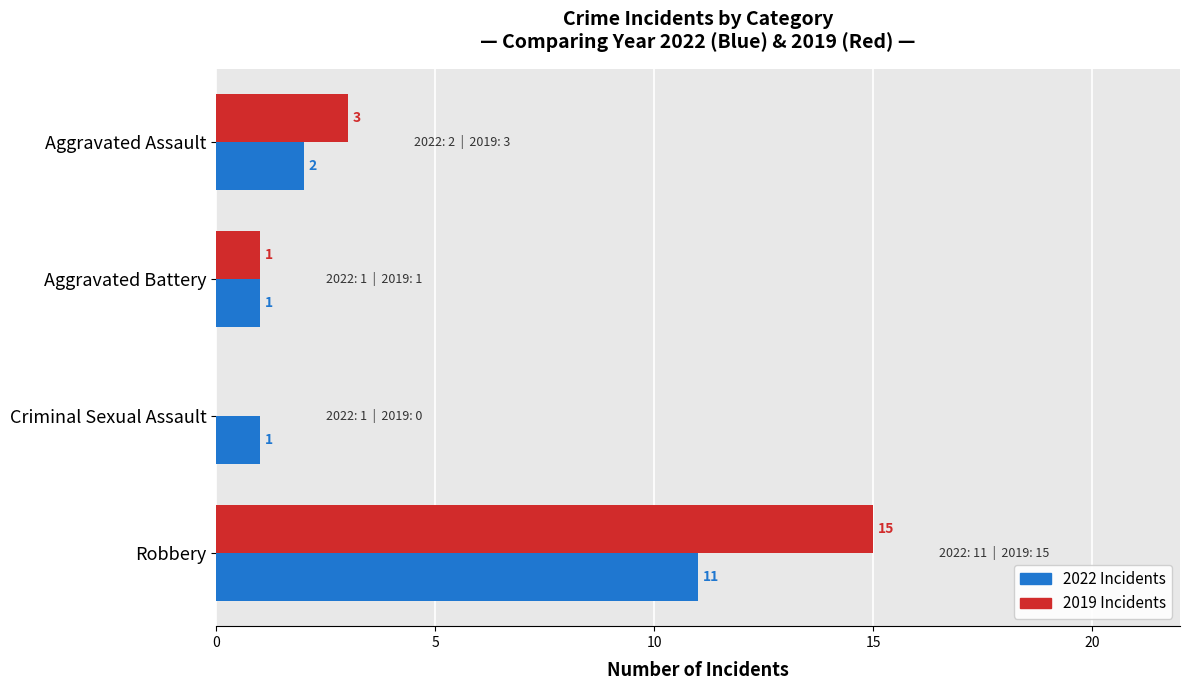

At which category is the sum across all series the highest?

Robbery